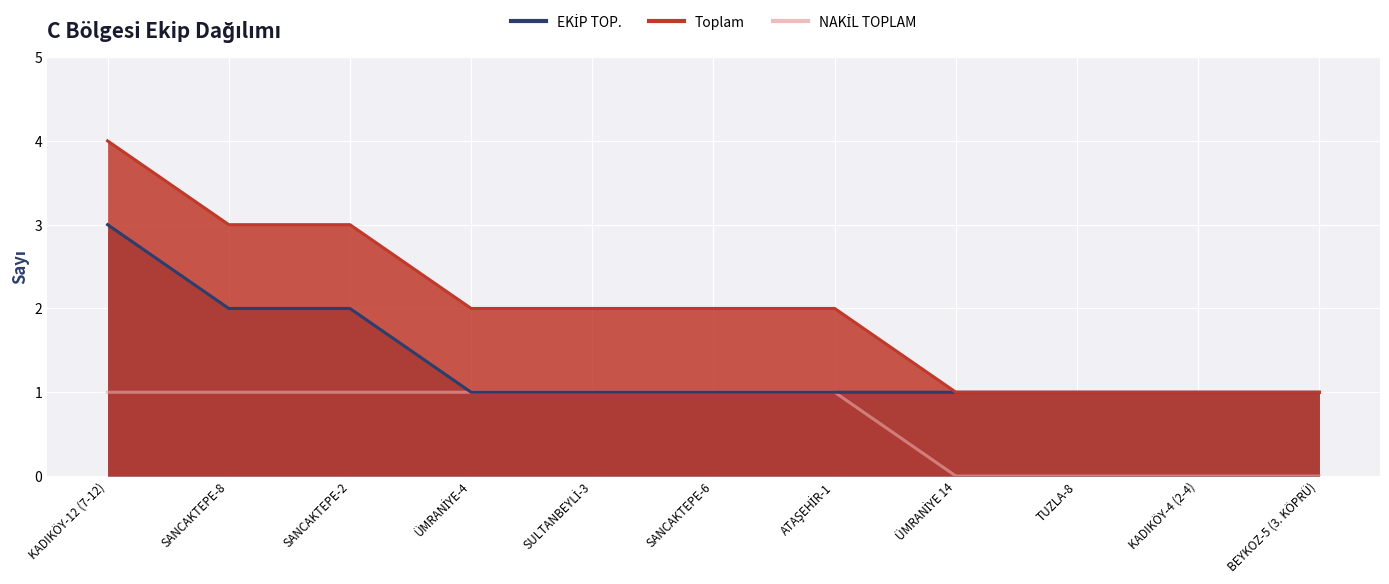

What is the difference between the second highest and second lowest values in the NAKİL TOPLAM series?

1